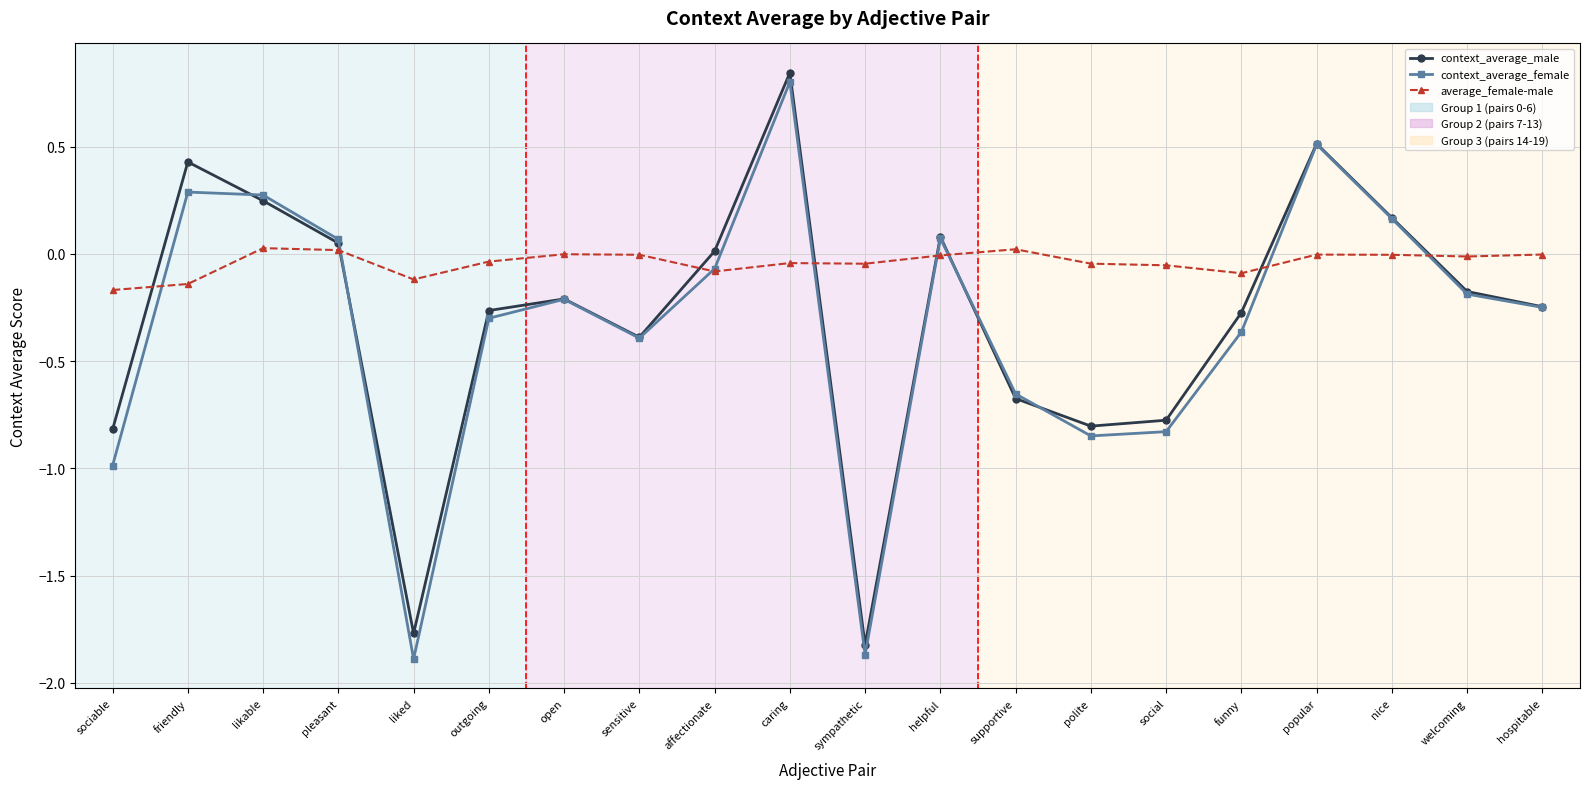

Which series has the largest range (max minus min)?

context_average_female